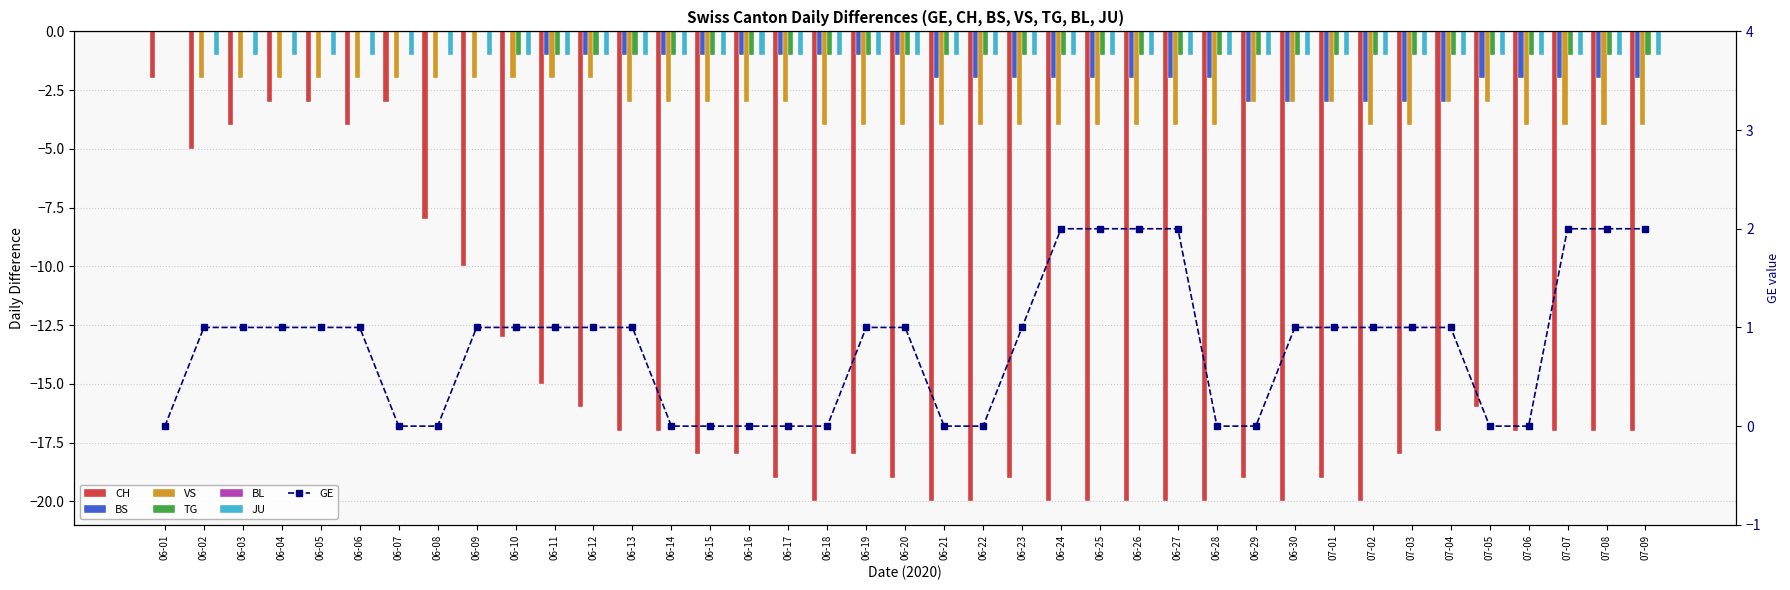

How many data points in BS are less than -1?

19